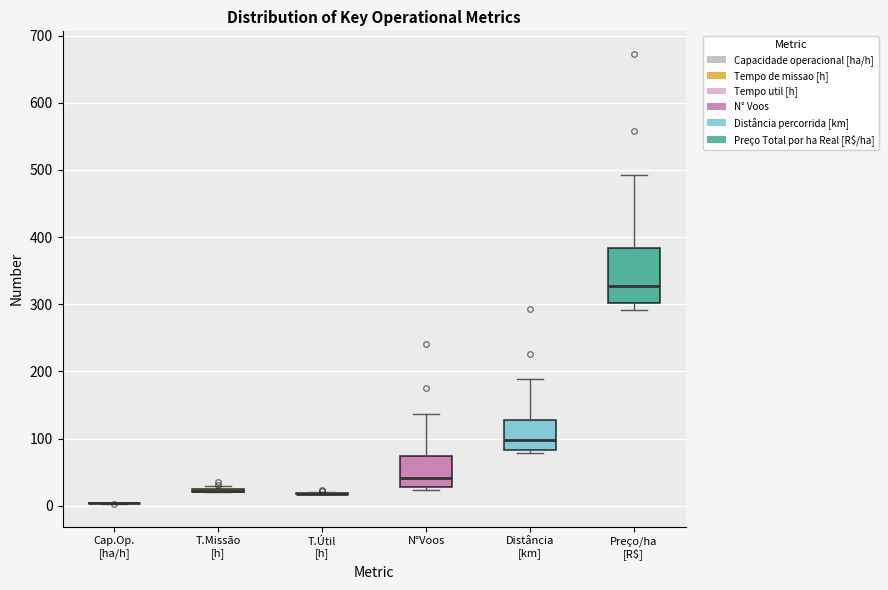

Reading left to right, transcribe this box plot: for each box, give where its median line is, the range the box spans, and where its two whiskers end, as read against the y-axis. The values are not printed on the chart, so give them approximately, as read against the axis.

Cap.Op. [ha/h]: box collapsed to a line at 0, whiskers 0 to 0
T.Missão [h]: box collapsed to a line at 20, whiskers 20 to 30
T.Útil [h]: box collapsed to a line at 20, whiskers 20 to 20
N°Voos: median 40, box 30 to 70, whiskers 20 to 140
Distância [km]: median 100, box 80 to 130, whiskers 80 (just below the box's lower edge) to 190
Preço/ha [R$]: median 330, box 300 to 380, whiskers 290 to 490